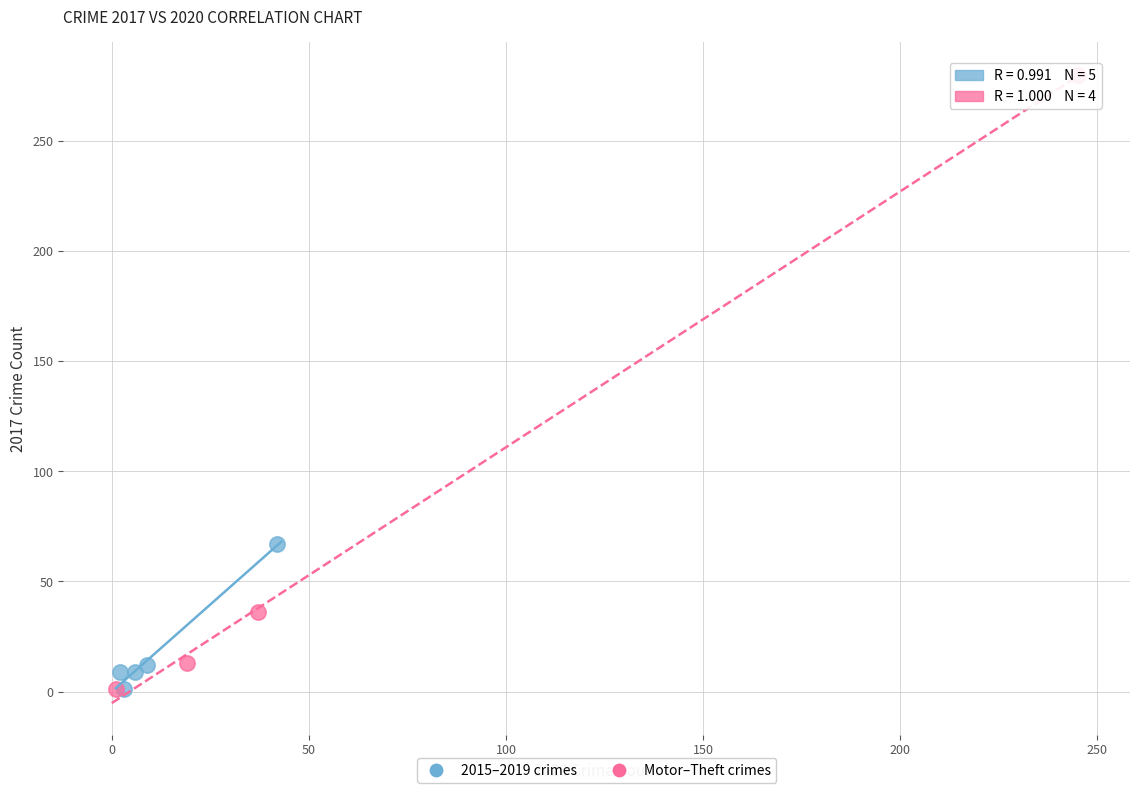

What are all the series names shown in the legend?

2015–2019 crimes, Motor–Theft crimes